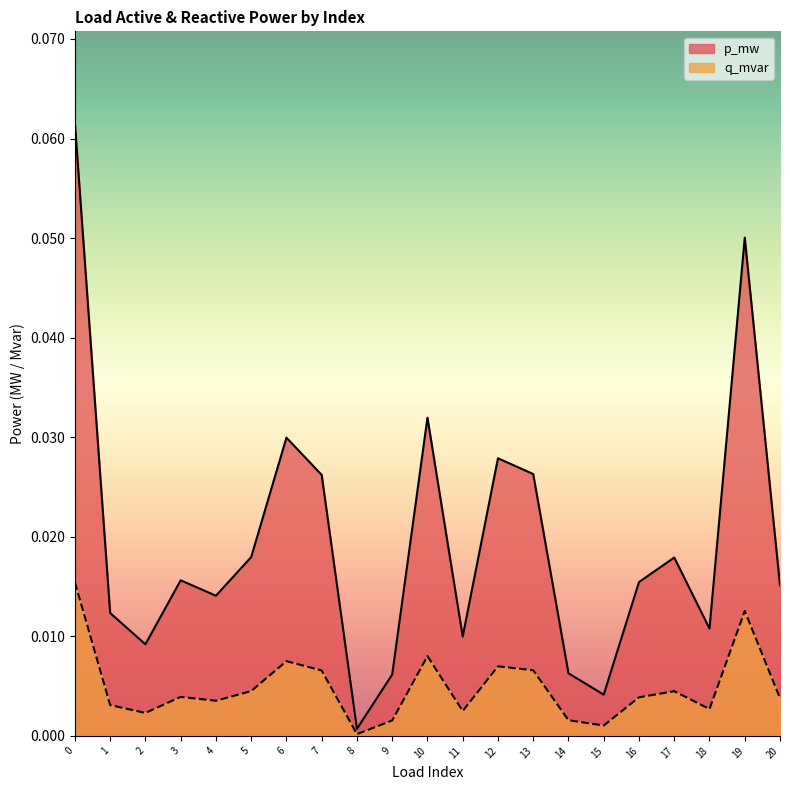

Reading left to right, list all the values displayed in this chart.

p_mw: 0=0.1	1=0.0	2=0.0	3=0.0	4=0.0	5=0.0	6=0.0	7=0.0	8=0.0	9=0.0	10=0.0	11=0.0	12=0.0	13=0.0	14=0.0	15=0.0	16=0.0	17=0.0	18=0.0	19=0.1	20=0.0
q_mvar: 0=0.0	1=0.0	2=0.0	3=0.0	4=0.0	5=0.0	6=0.0	7=0.0	8=0.0	9=0.0	10=0.0	11=0.0	12=0.0	13=0.0	14=0.0	15=0.0	16=0.0	17=0.0	18=0.0	19=0.0	20=0.0